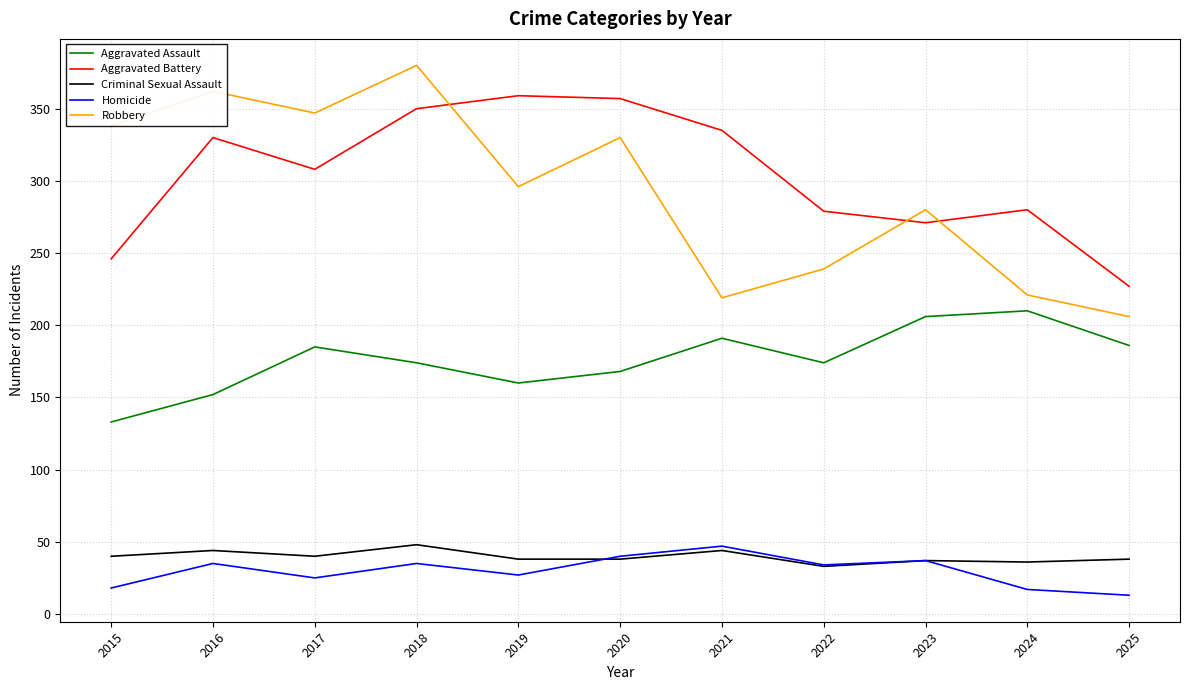

What is the maximum value for Criminal Sexual Assault?

48